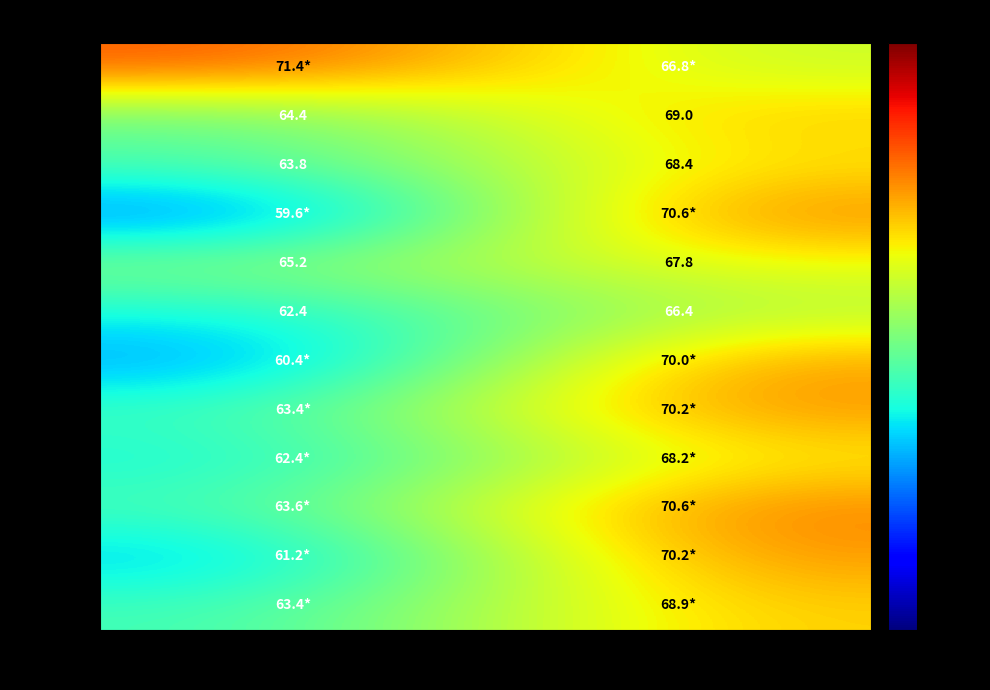

What is the greatest value displayed?

71.4